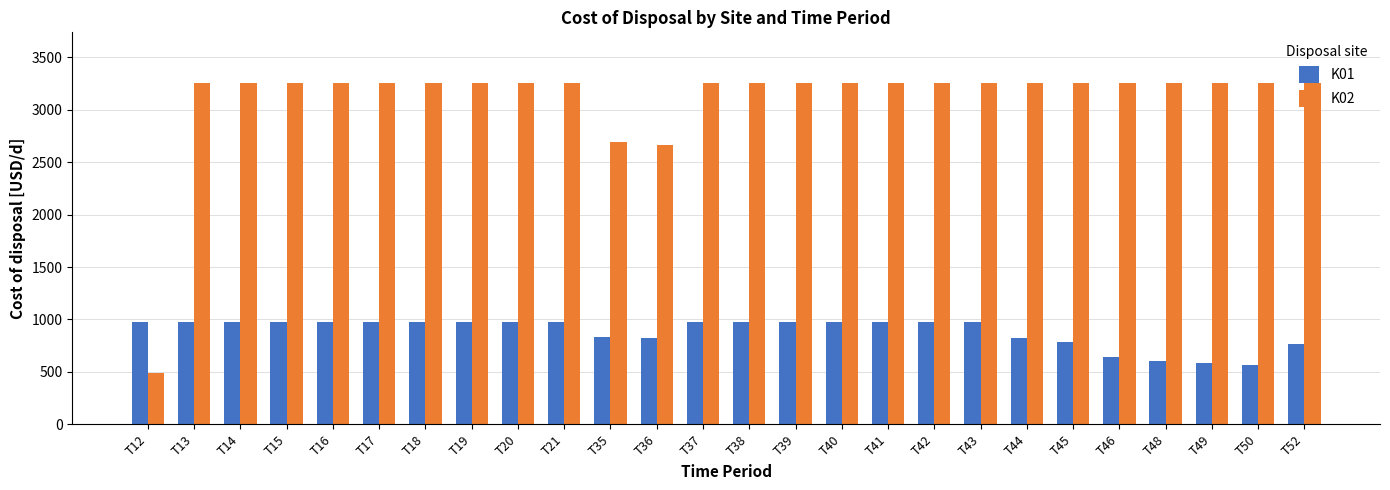

What are all the series names shown in the legend?

K01, K02